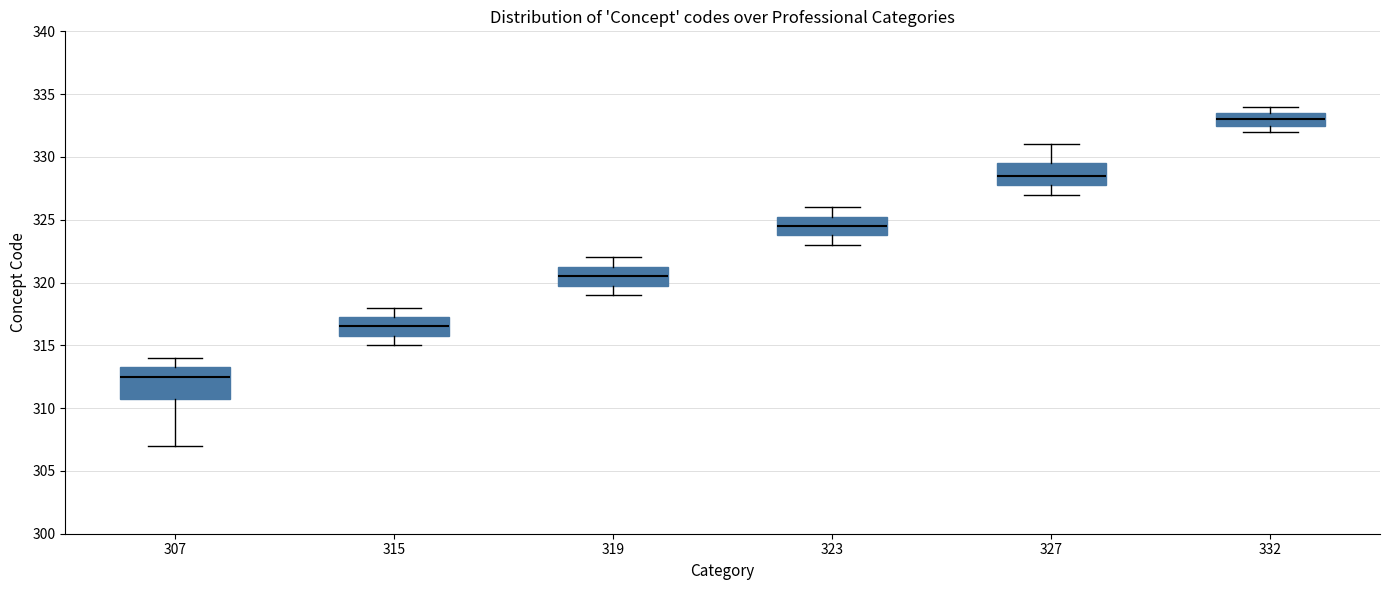

Comparing the boxes themselves (not the whiskers), which one is the tallest?

307